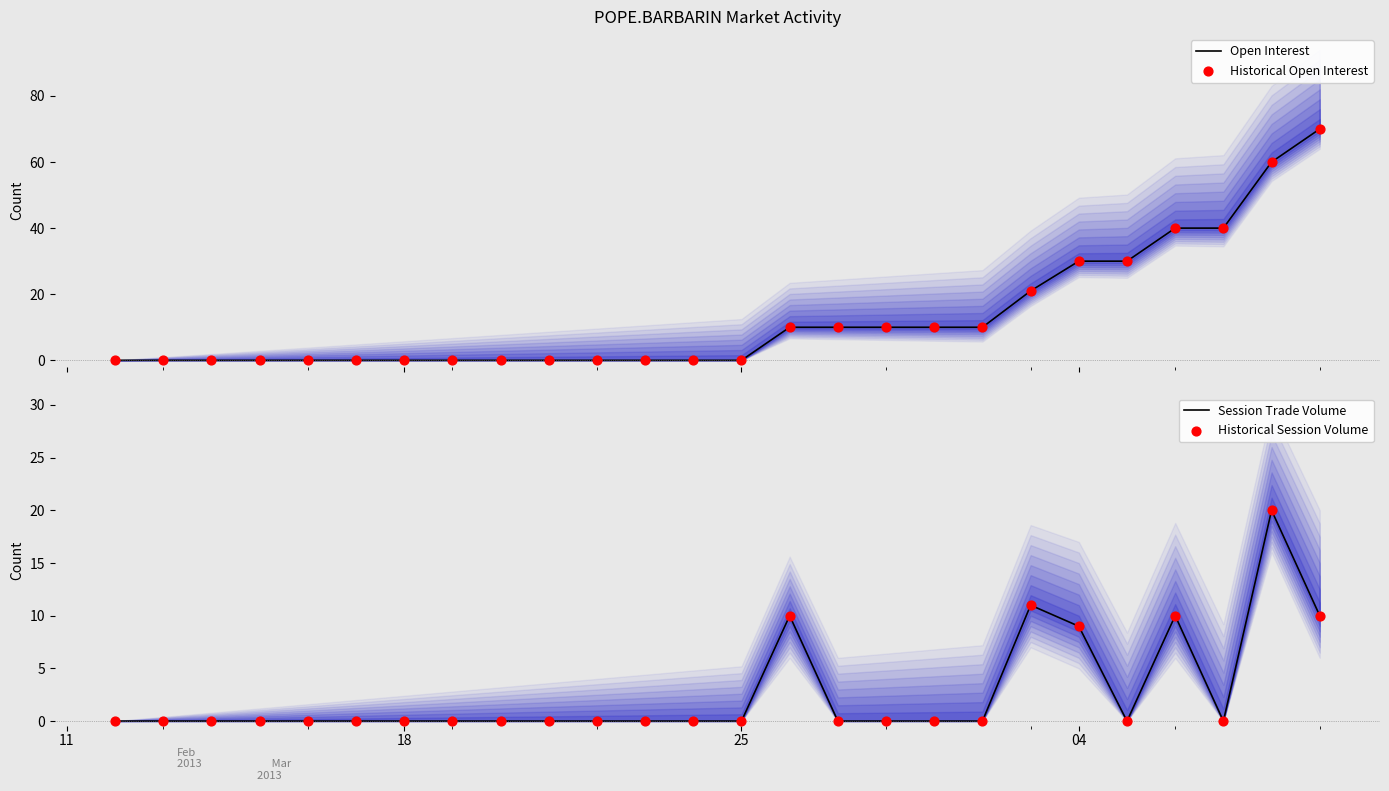

Which series has the widest spread of Y values?

Open Interest